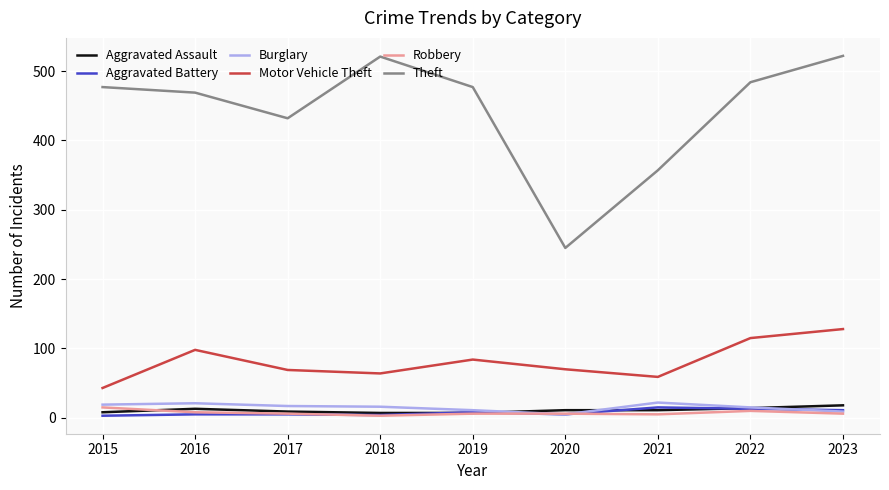

Does the chart display data point markers on the line(s)?

No